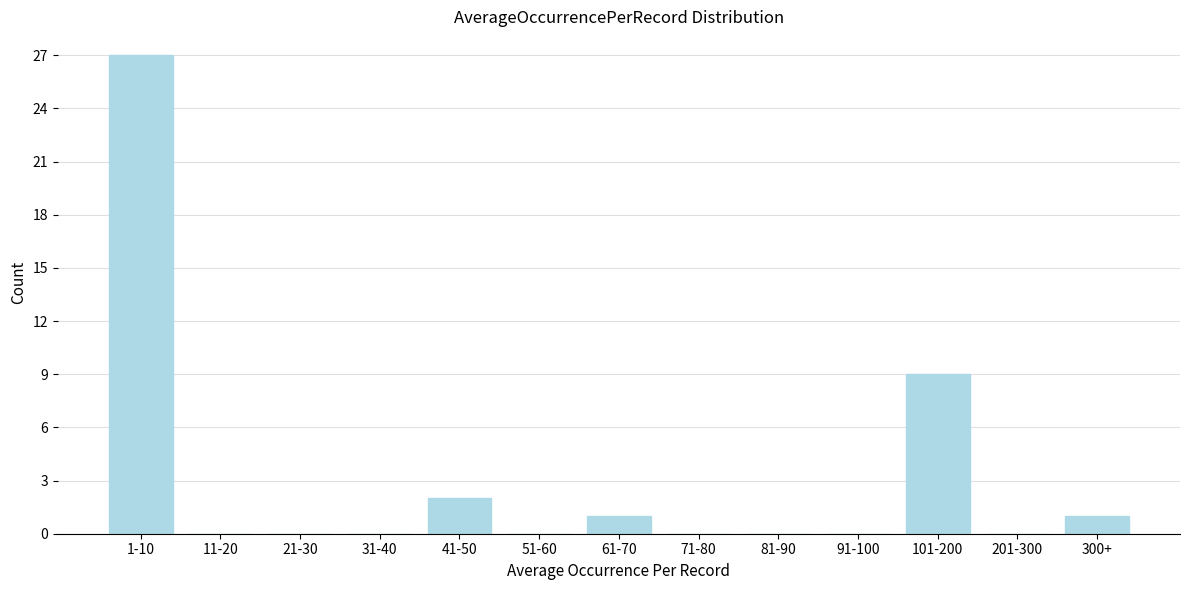

Reading left to right, what are all the values shown in this chart?

1-10=27	11-20=0	21-30=0	31-40=0	41-50=2	51-60=0	61-70=1	71-80=0	81-90=0	91-100=0	101-200=9	201-300=0	300+=1